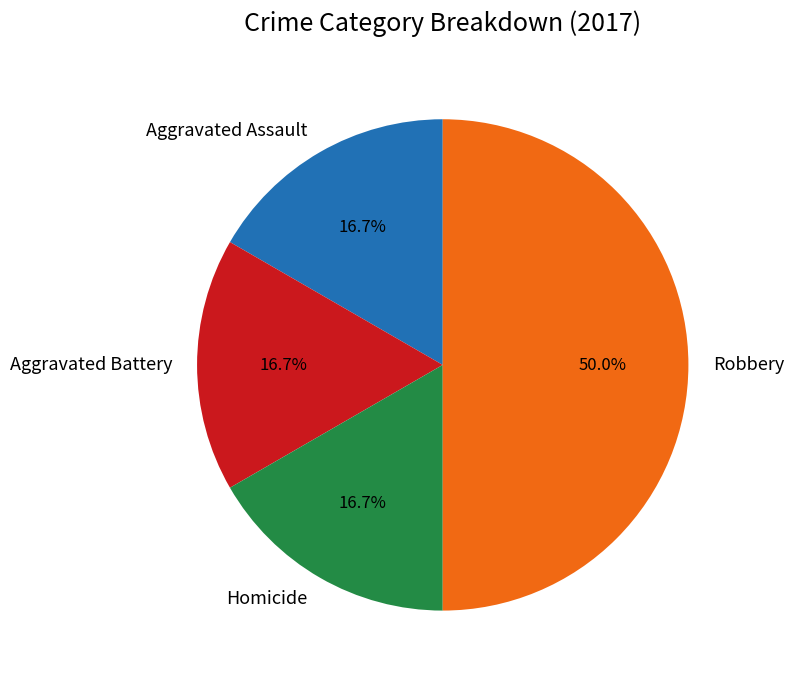

Combined, do Aggravated Assault and Homicide account for over 50%?

No